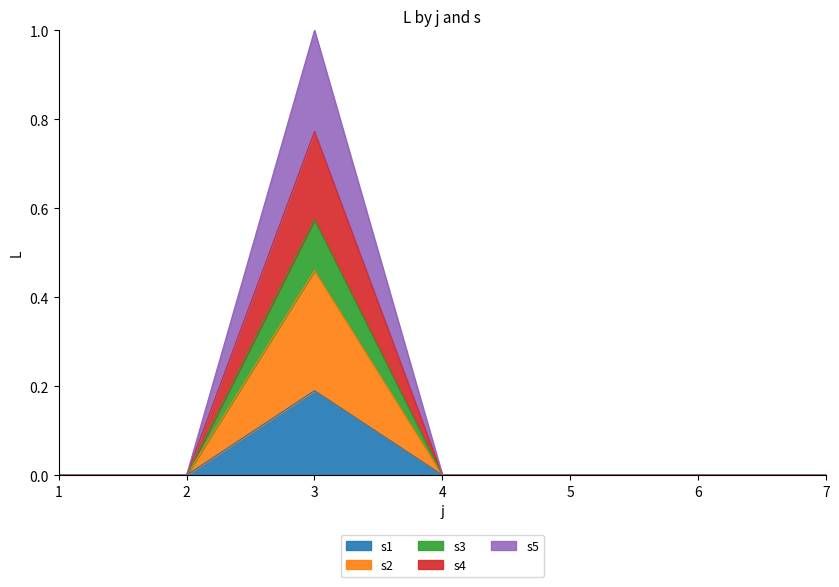

At which category is the sum across all series the highest?

3